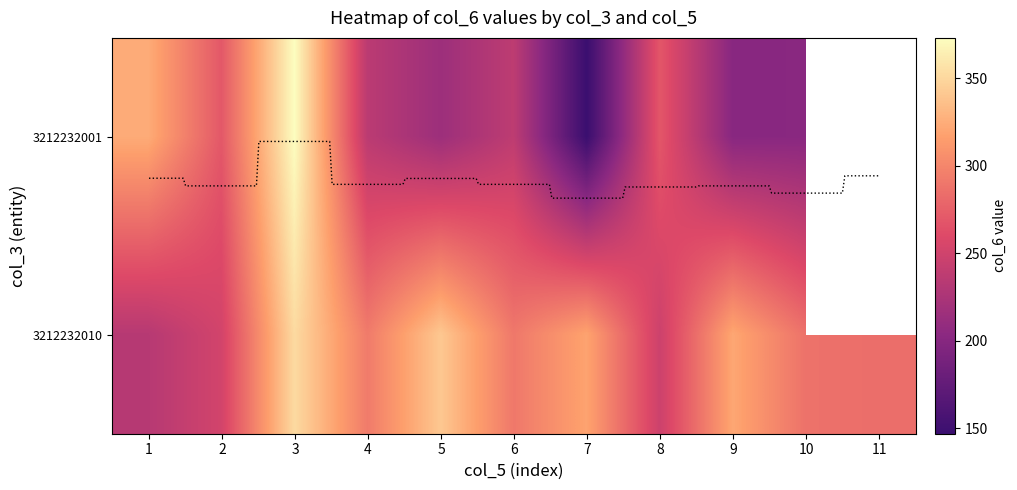

Is the value of 3212232001 at 8 greater than the value of 3212232010 at 3?

No